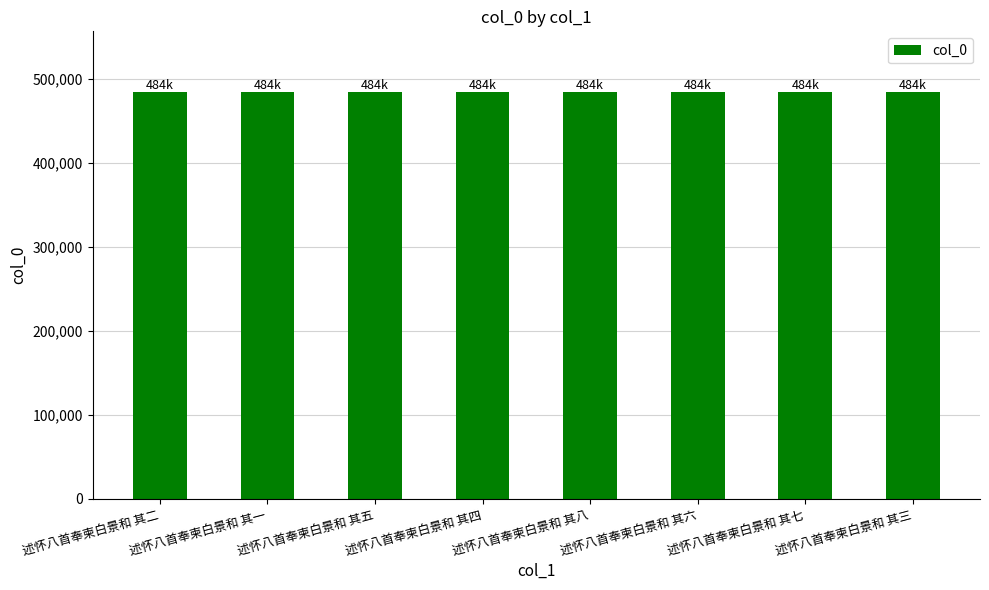

What value does the data have at 述怀八首奉柬白景和 其四?

483847